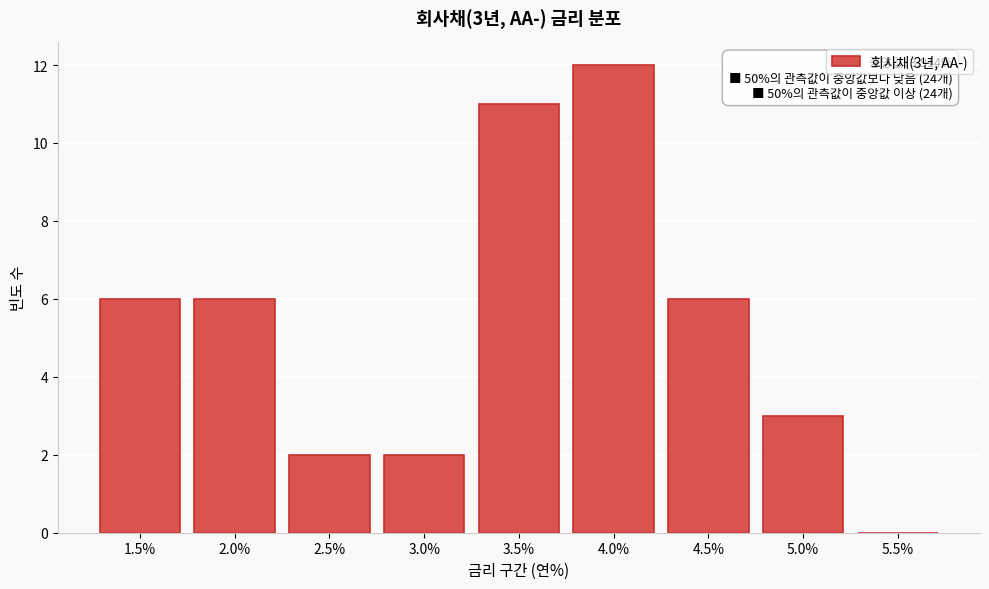

Reading left to right, transcribe all the data shown in this chart.

1.5%=6	2.0%=6	2.5%=2	3.0%=2	3.5%=11	4.0%=12	4.5%=6	5.0%=3	5.5%=0